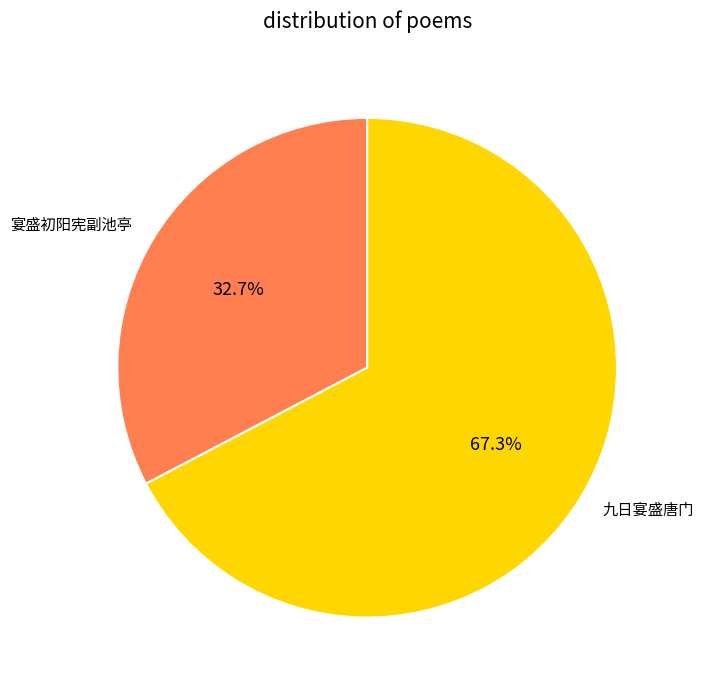

To the nearest percent, what percentage of the pie is 宴盛初阳宪副池亭?

33%